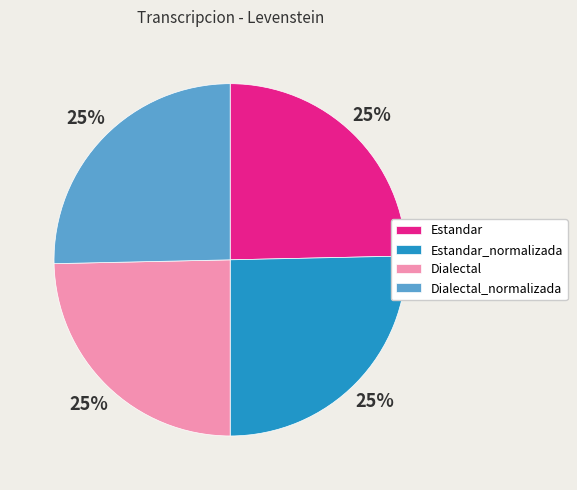

Is Estandar_normalizada the majority of the pie?

No